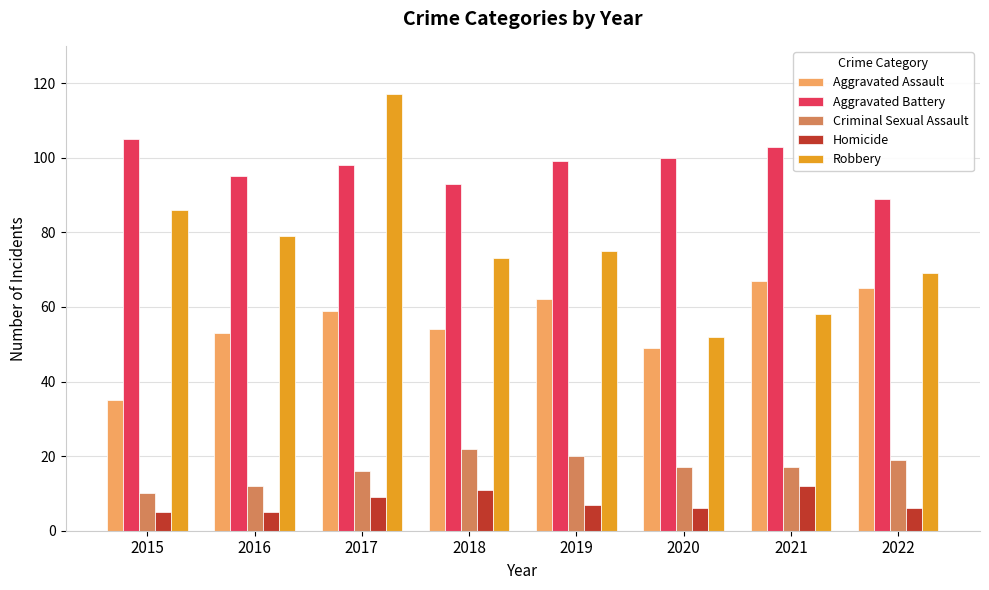

How many data points does each series have?

8